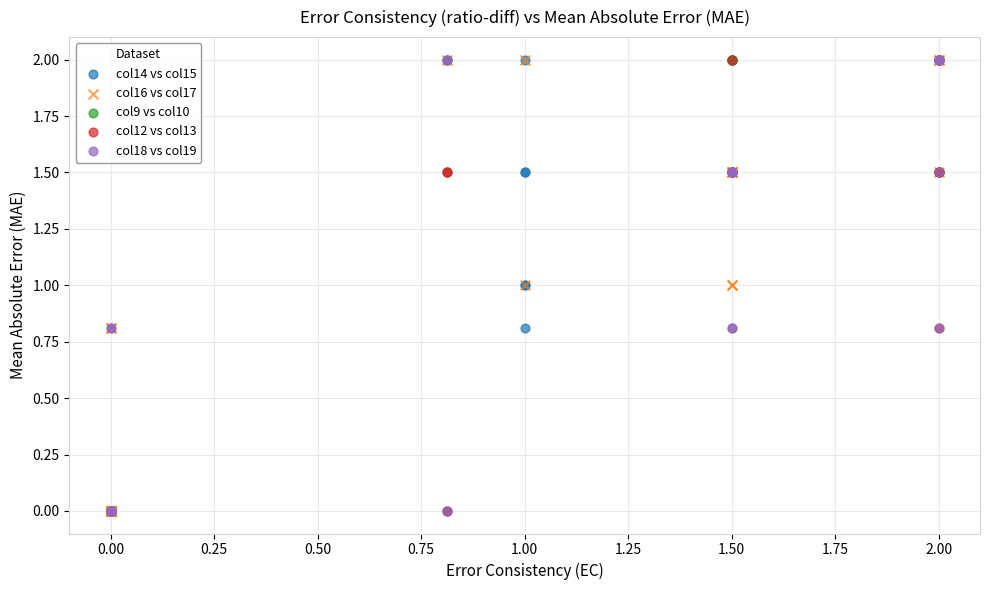

What are all the series names shown in the legend?

col14 vs col15, col16 vs col17, col9 vs col10, col12 vs col13, col18 vs col19